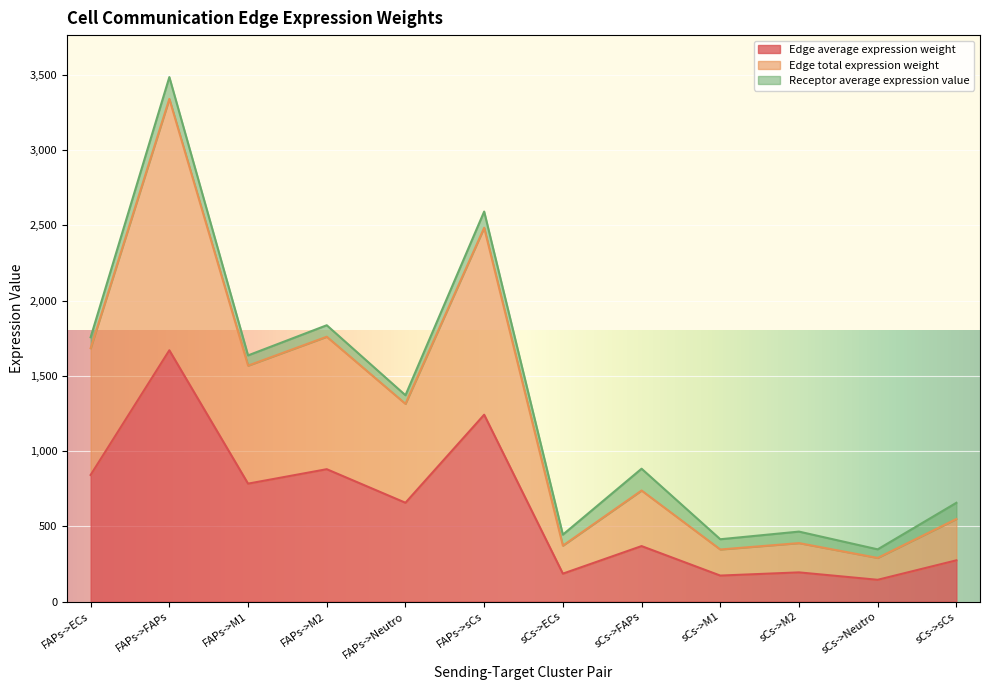

Where does the Edge total expression weight series first go above 1313?

FAPs->ECs